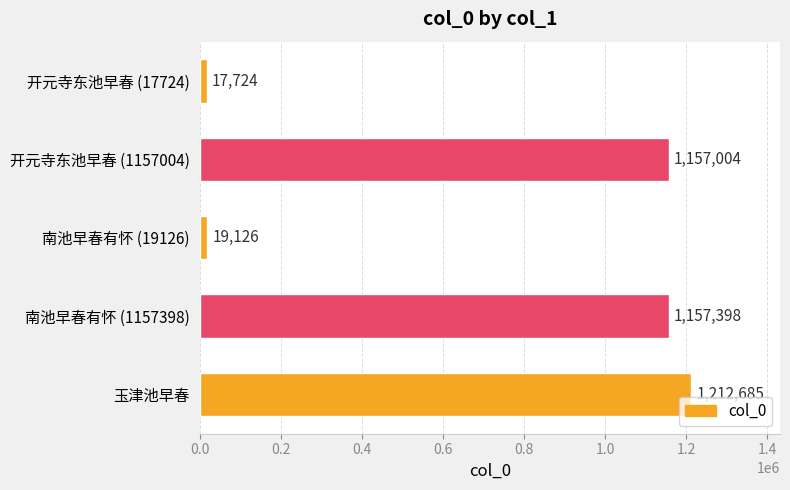

True or false: the data shows 2072578 at 开元寺东池早春 (1157004).

False